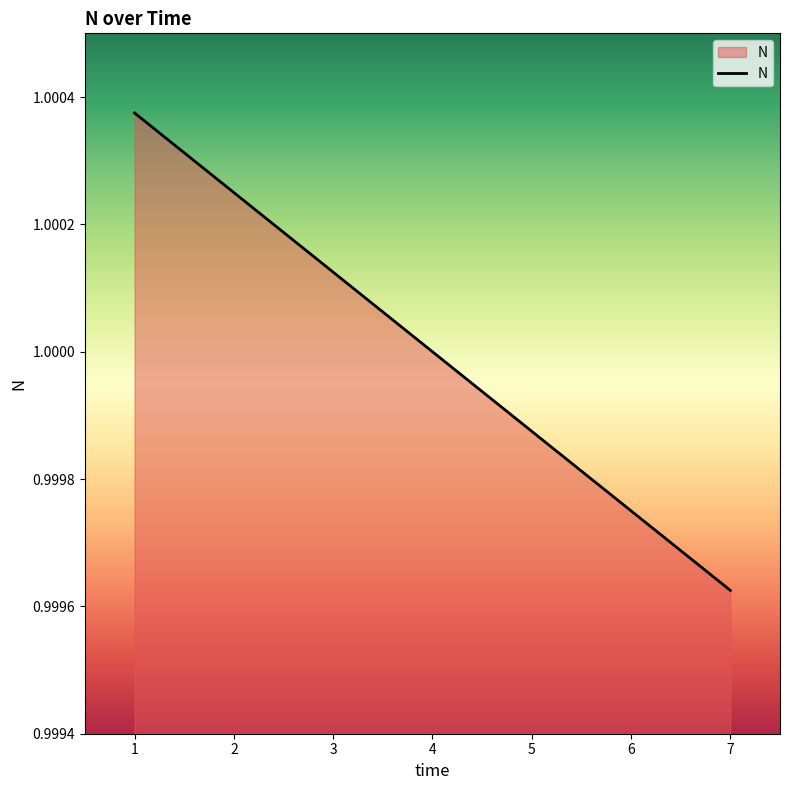

How many lines are shown in the chart?

1